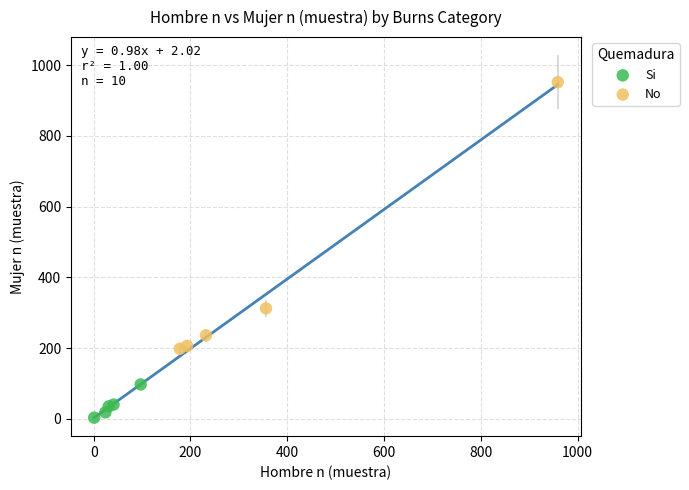

Which series has the largest Y range (max minus min)?

No